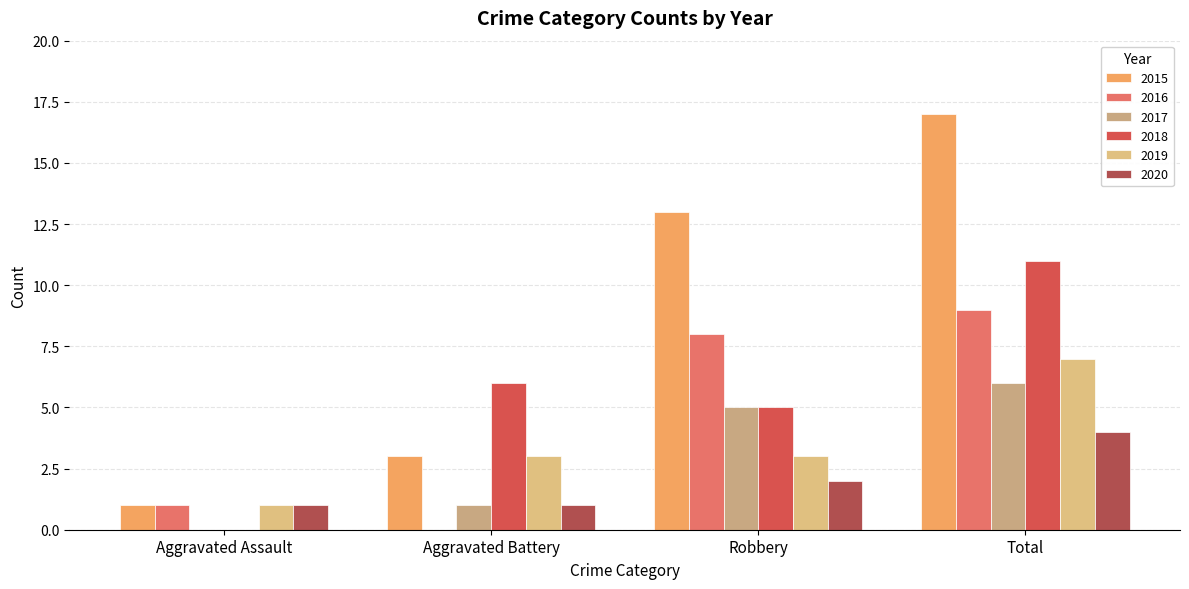

At which label does 2018 reach its peak?

Total